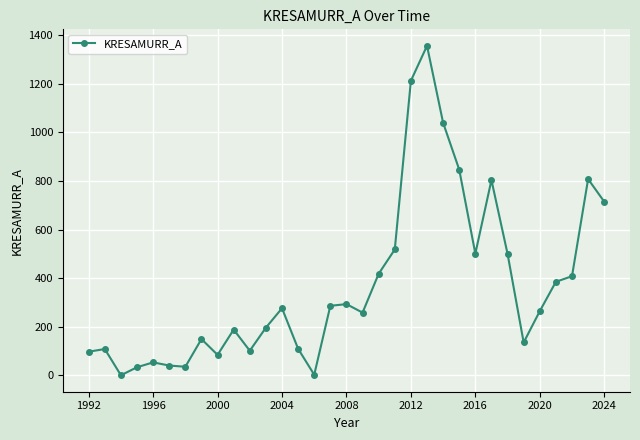

True or false: there are more than 0 points higher than both neighbors.

True